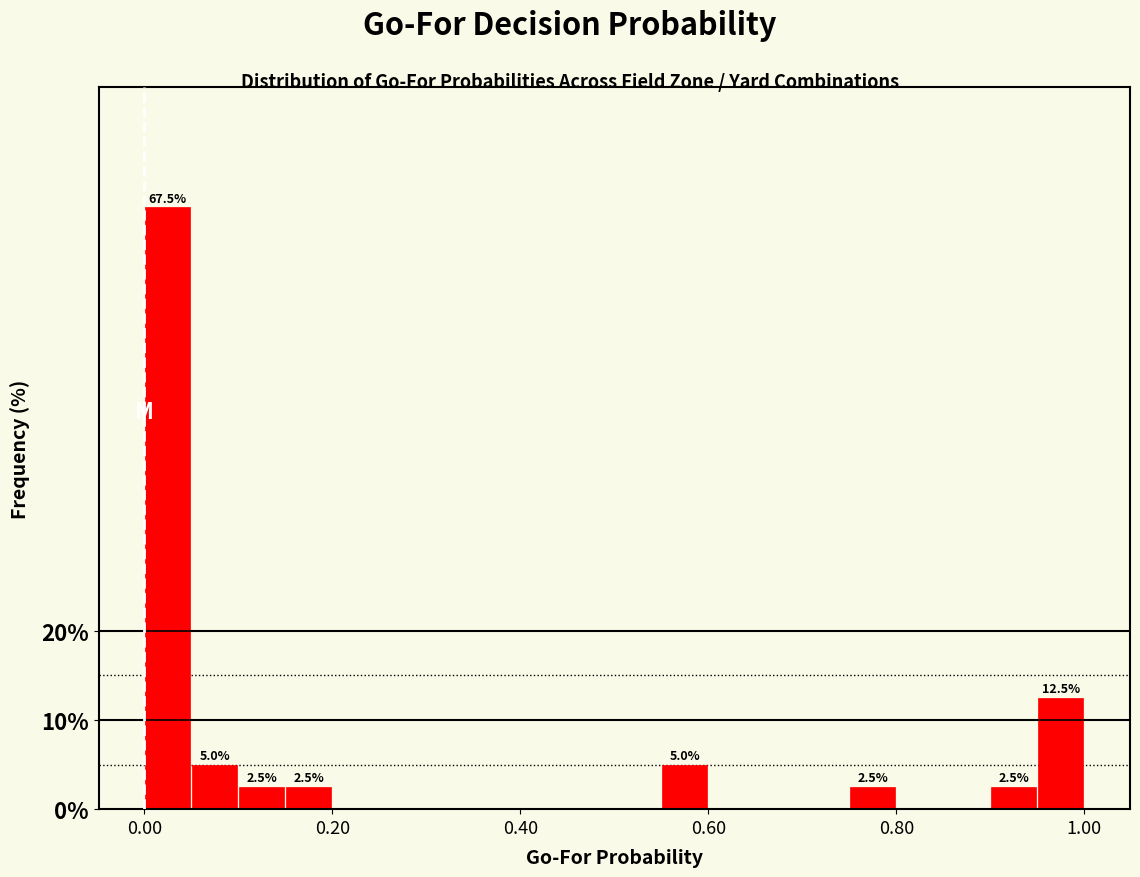

Around what value on the x-axis is the tallest bar? Give the approximate position of its centre, as read against the axis.

0.02